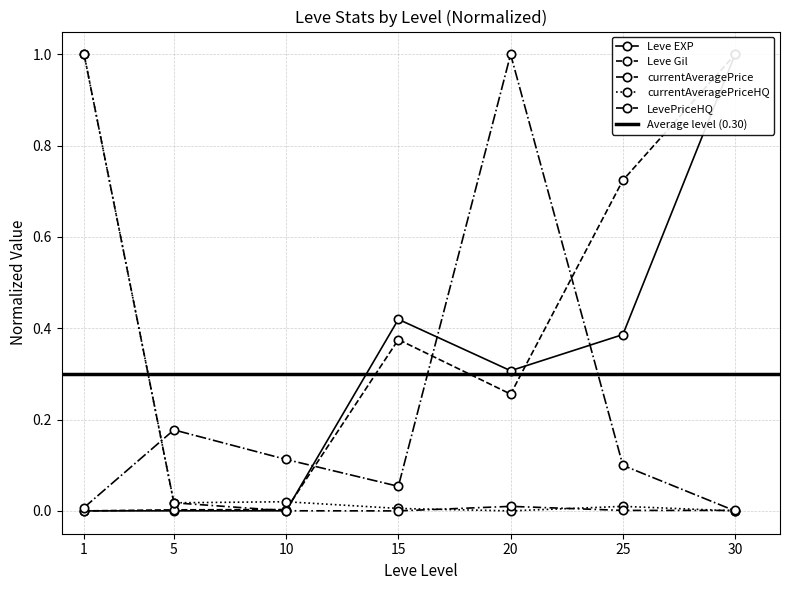

At which category does LevePriceHQ reach its first local peak?

20